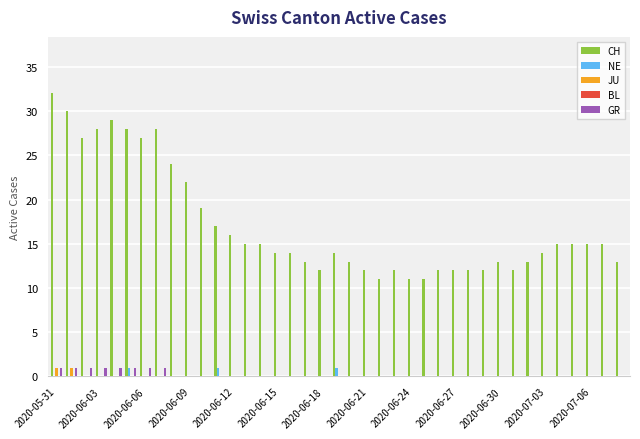

Which series has the largest total across all categories?

CH